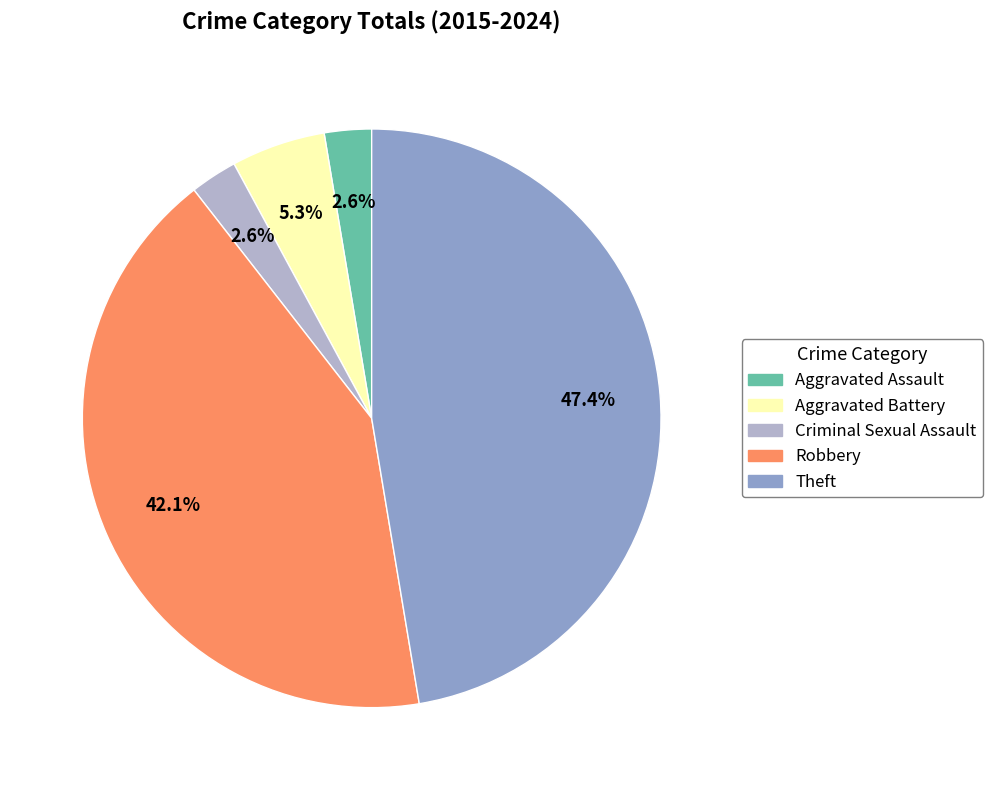

Which slice is the largest?

Theft